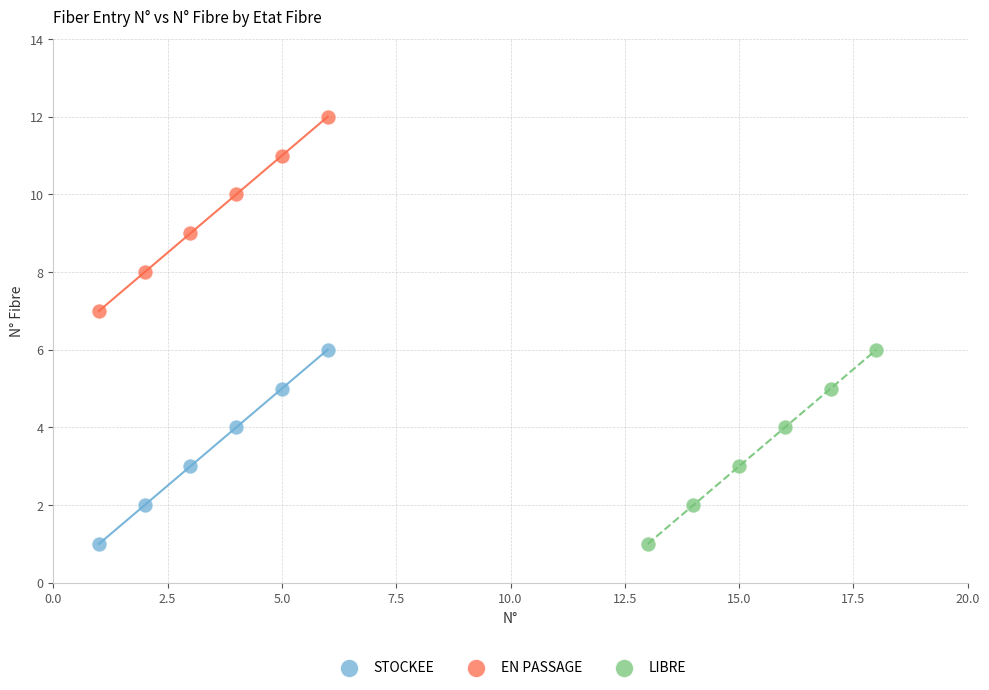

Which series contains the highest Y value?

EN PASSAGE